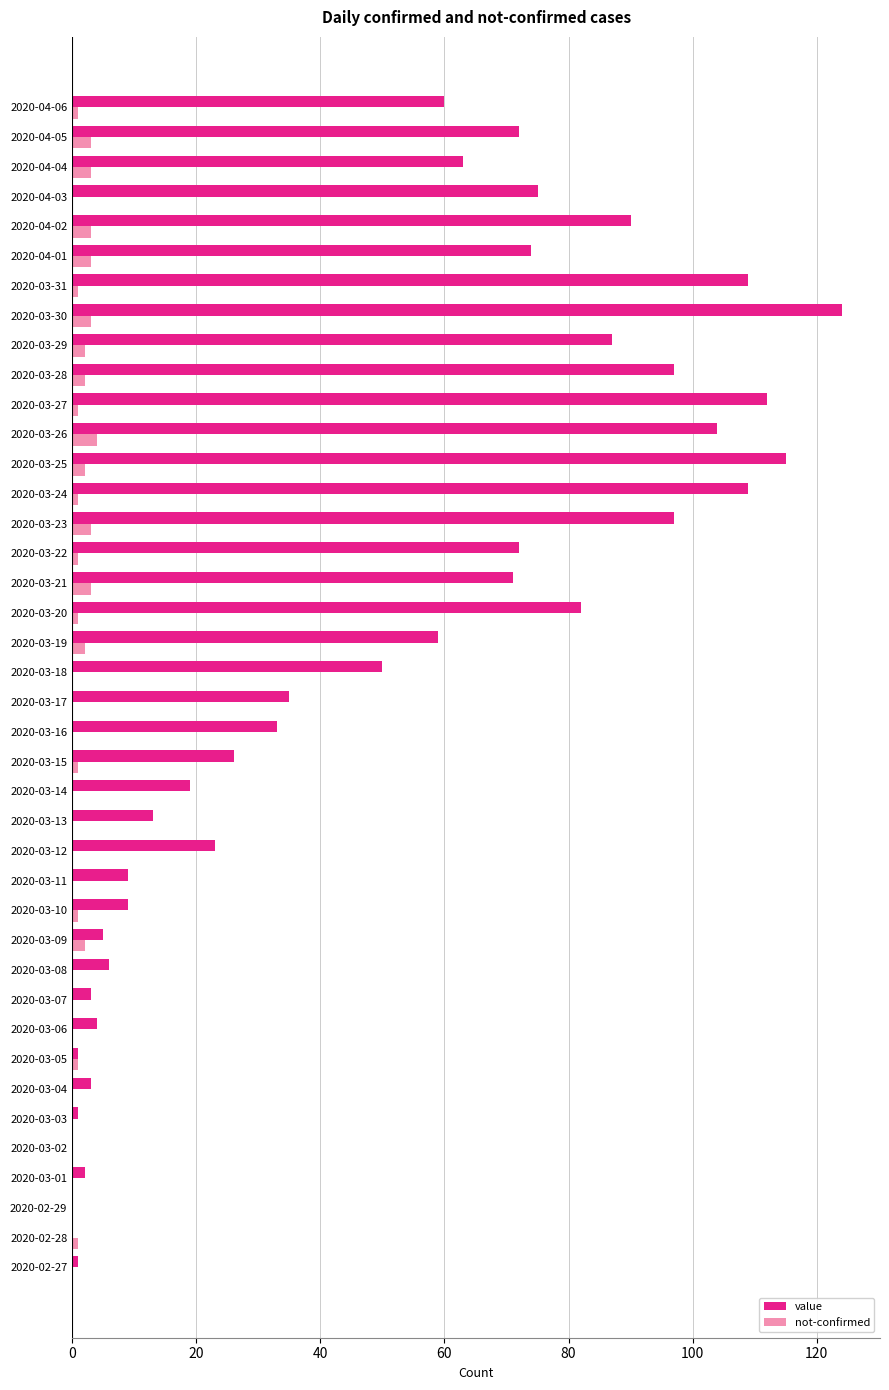

Is it true that value equals 124 at 2020-03-21?

False